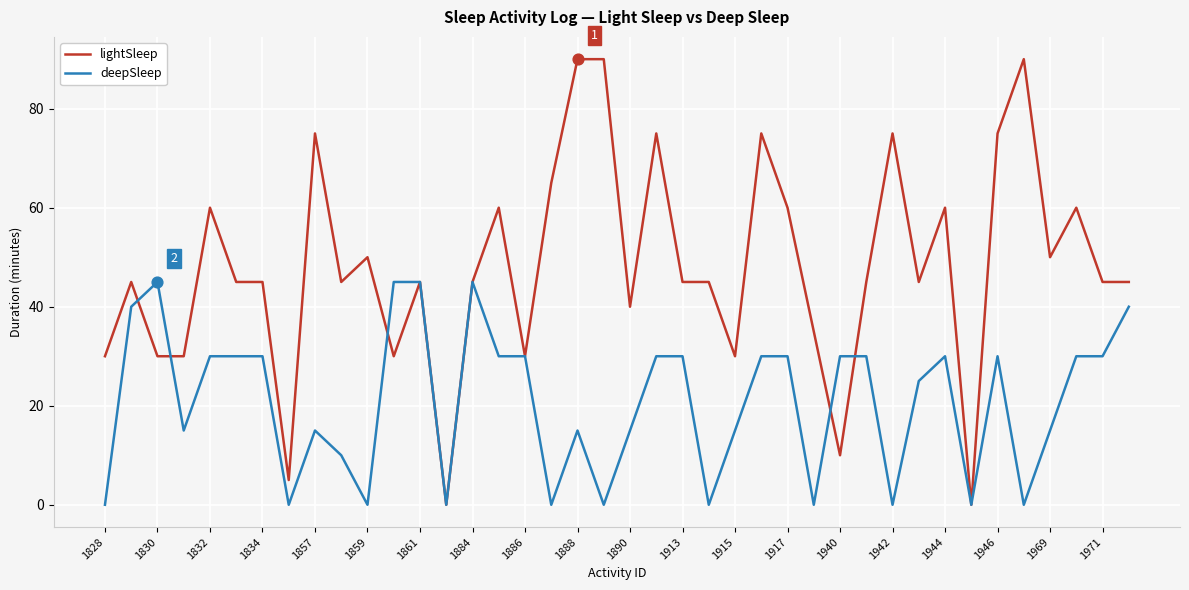

Which series has the largest total across all categories?

lightSleep